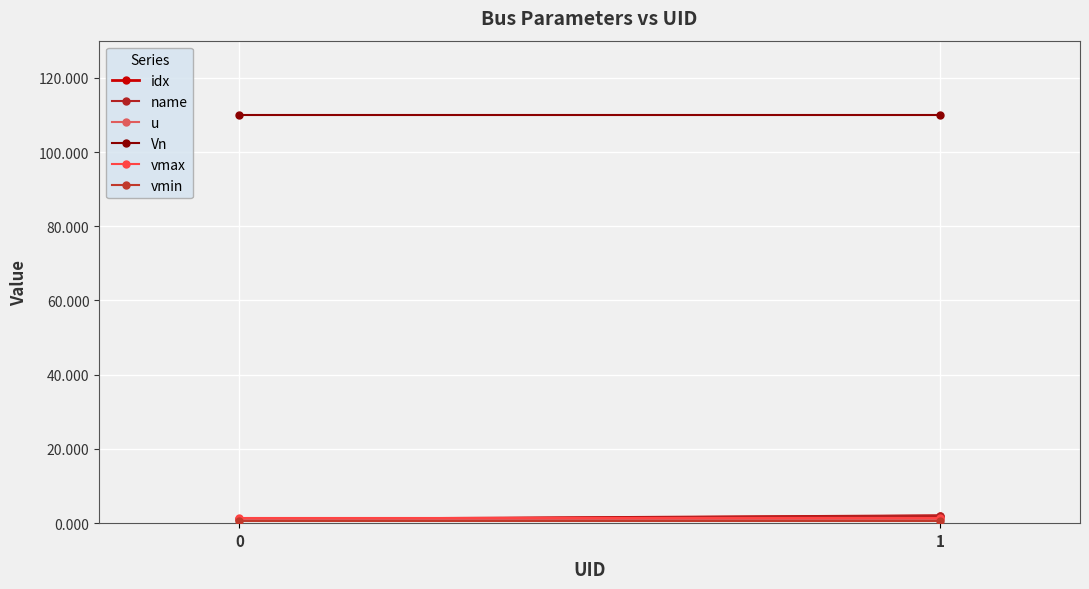

Reading right to left, extract all data points from this chart.

idx: 2.0	1.0
name: 2.0	1.0
u: 1.0	1.0
Vn: 110.0	110.0
vmax: 1.5	1.5
vmin: 0.5	0.5